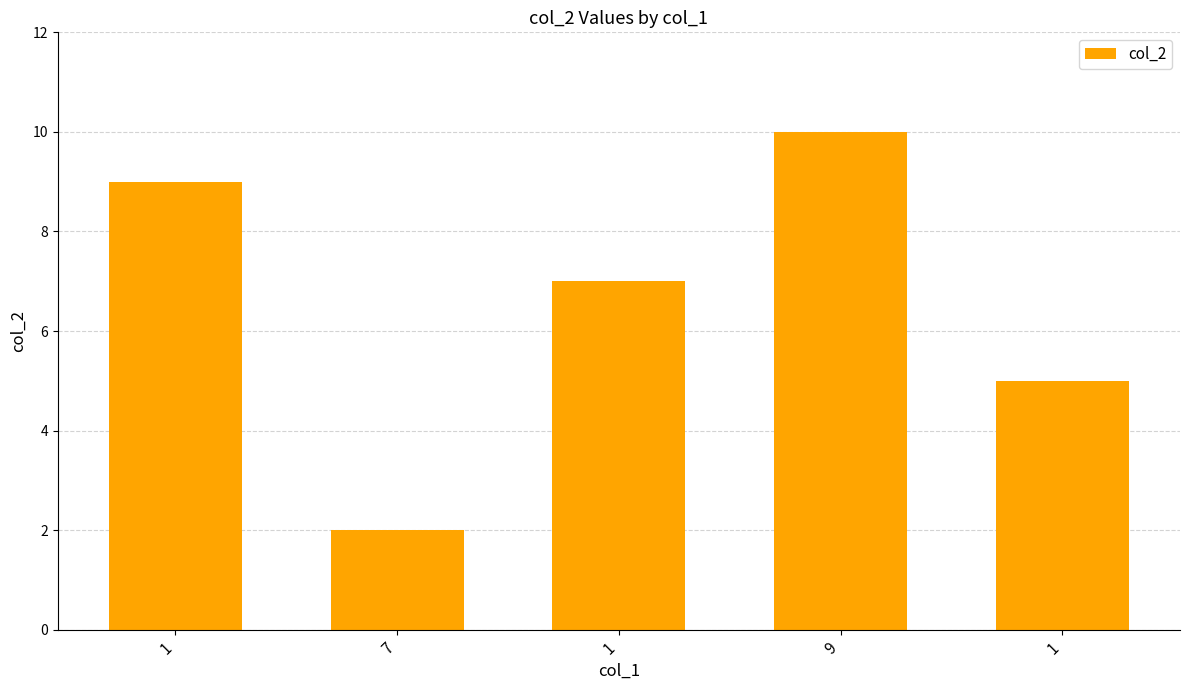

List the labels in order of value, smallest first.

7, 1, 1, 1, 9